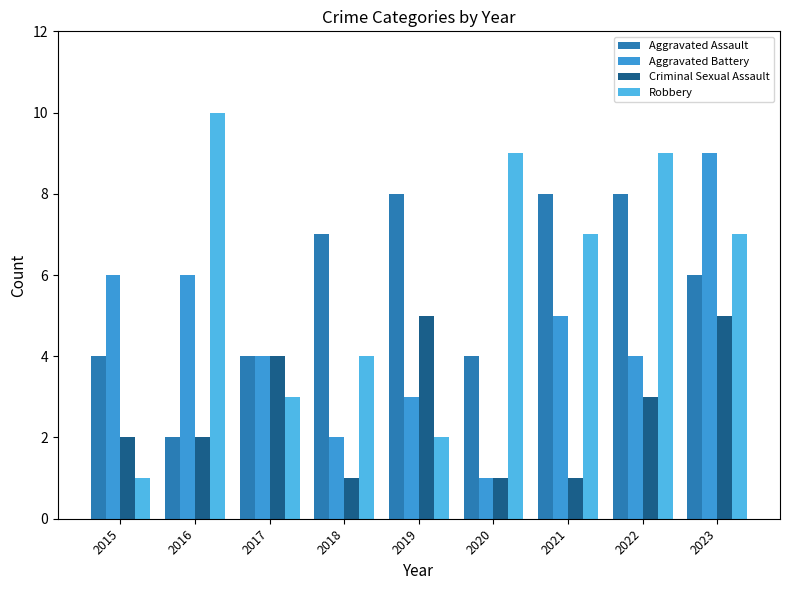

List the series in order of their peak value, highest first.

Robbery, Aggravated Battery, Aggravated Assault, Criminal Sexual Assault